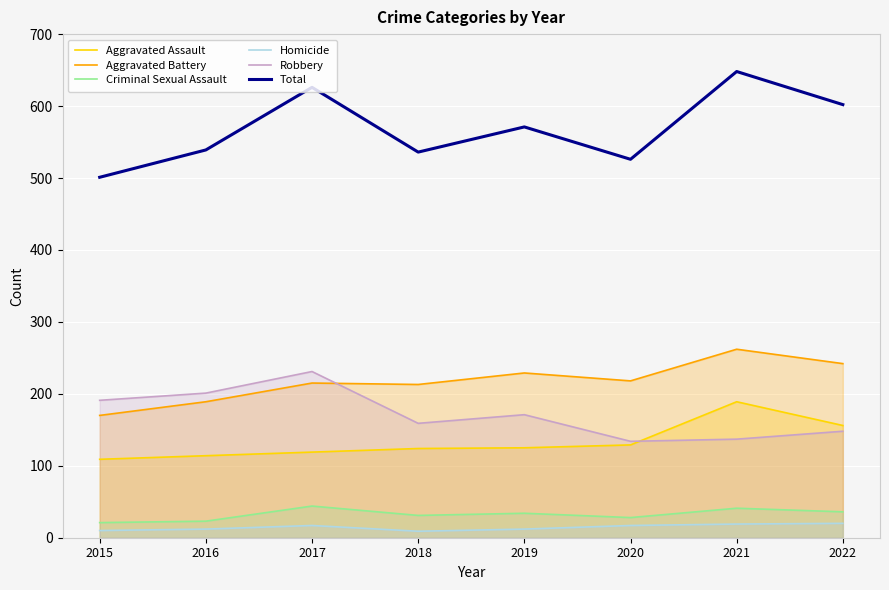

What is the average value of the Robbery series?

172